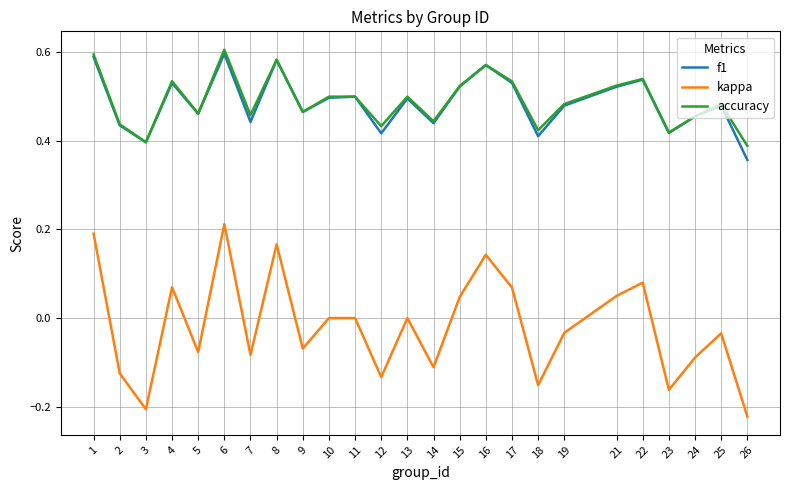

True or false: f1 and kappa cross at least once.

False